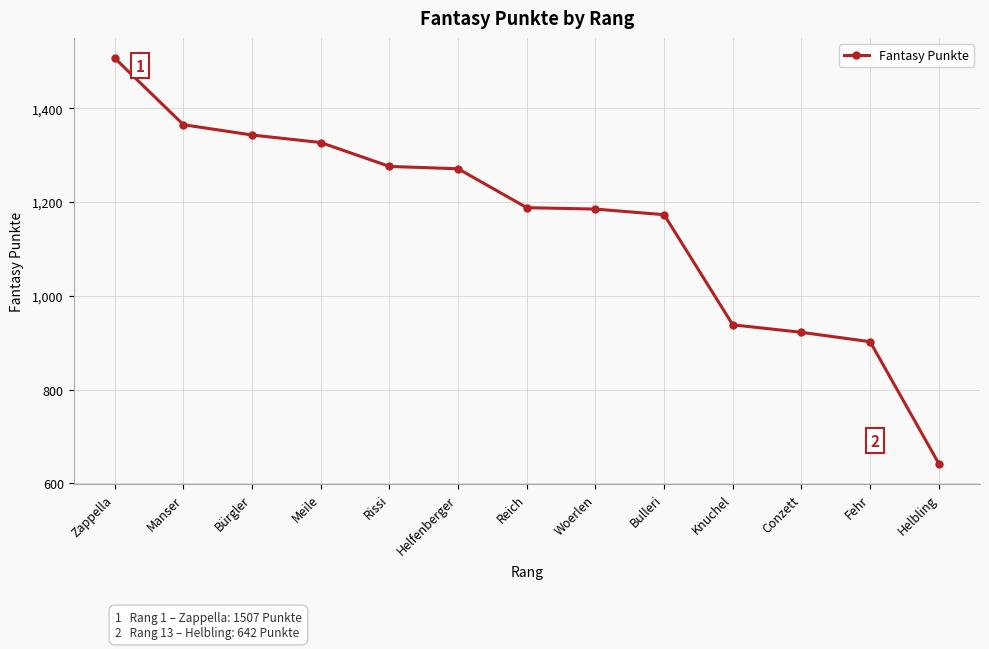

How many data points does each series have?

13